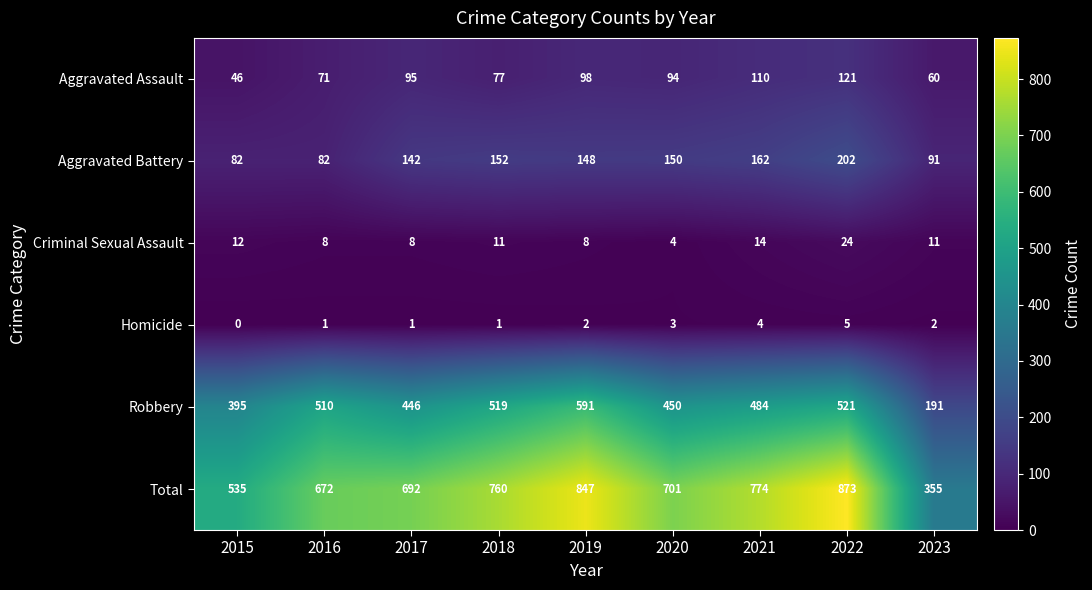

At which category does the chart reach its peak across all series?

2022